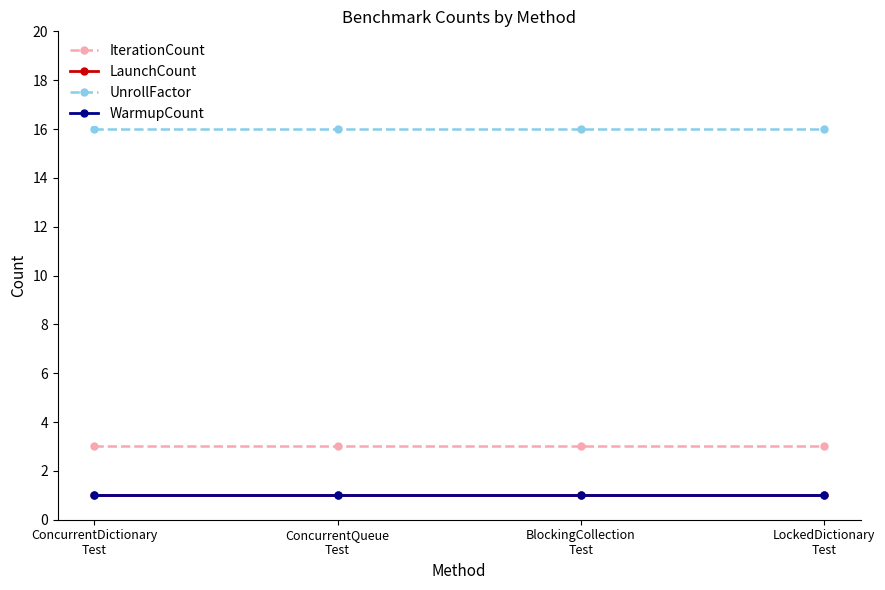

Which has a higher value, BlockingCollection
Test or LockedDictionary
Test?

BlockingCollection
Test